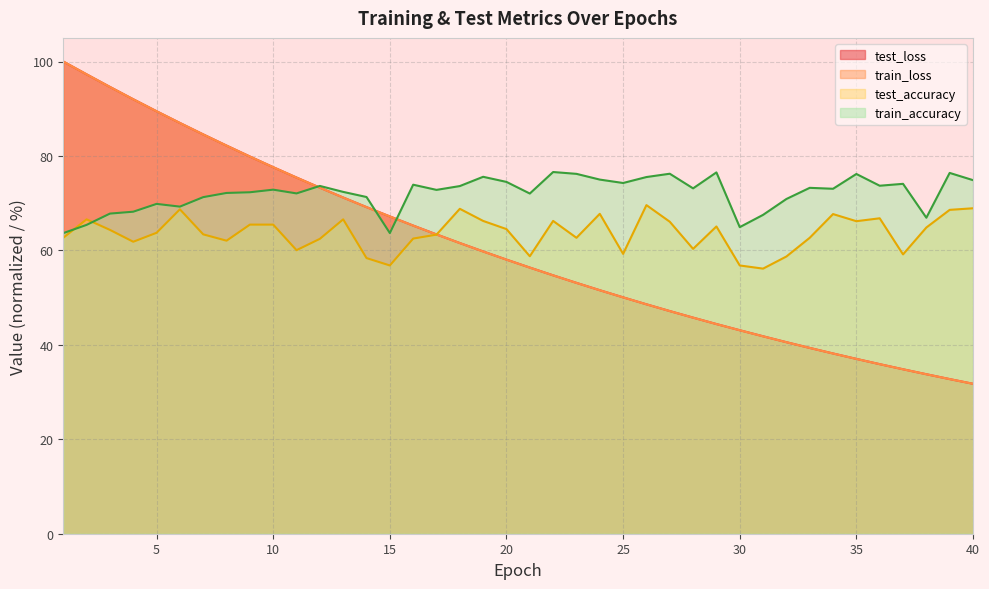

What is the average value of the train_loss series?

60.2